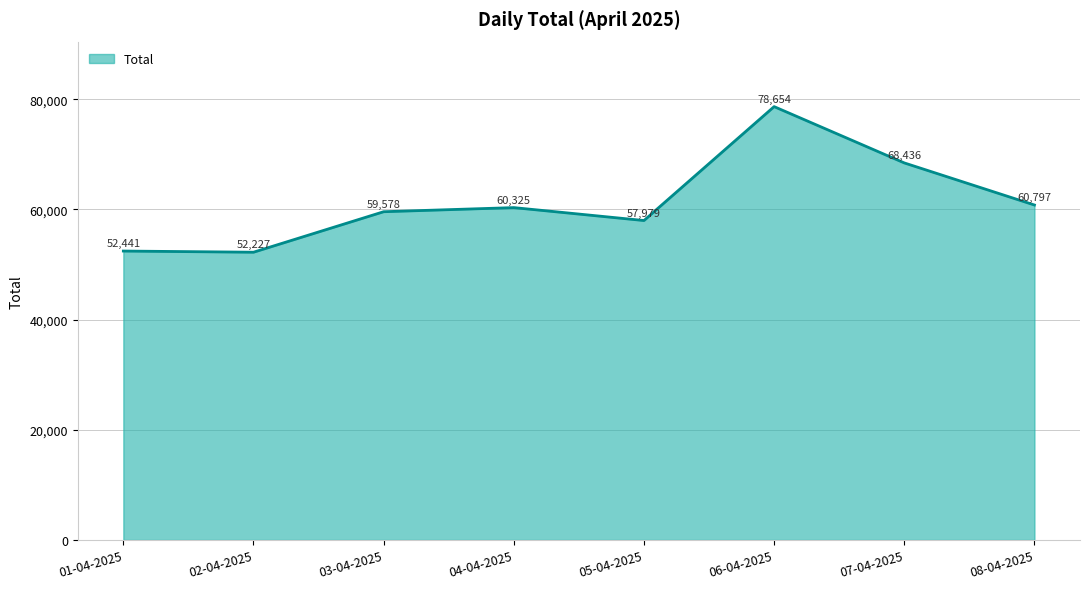

Reading left to right, extract all data points from this chart.

52441	52227	59578	60325	57979	78654	68436	60797